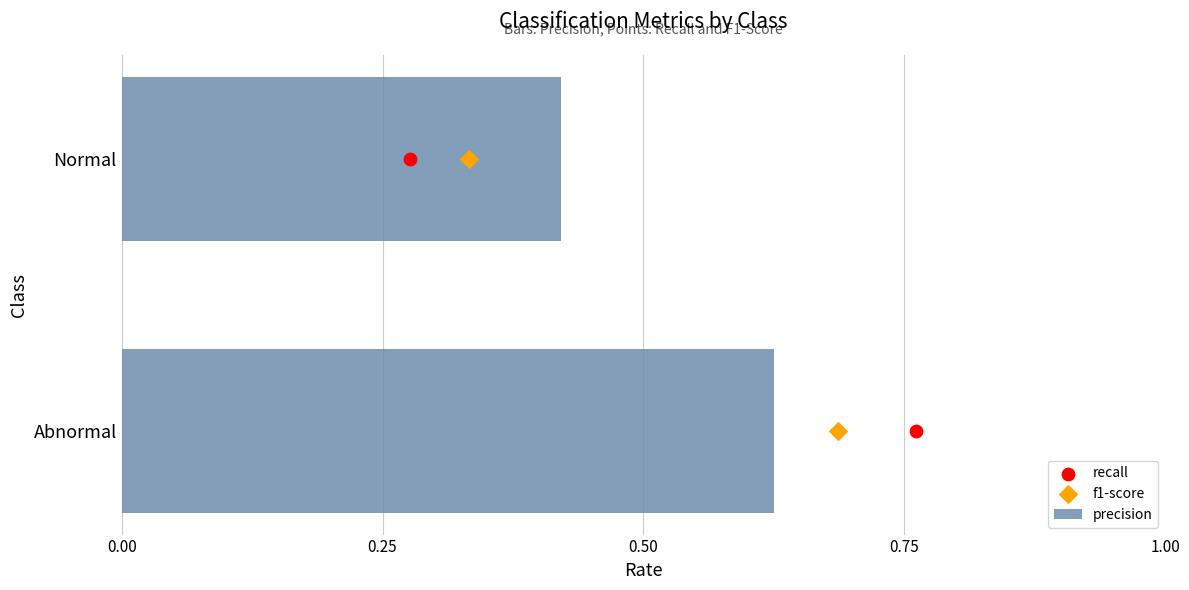

The precision series shows 0.2 at Normal. True or false?

False